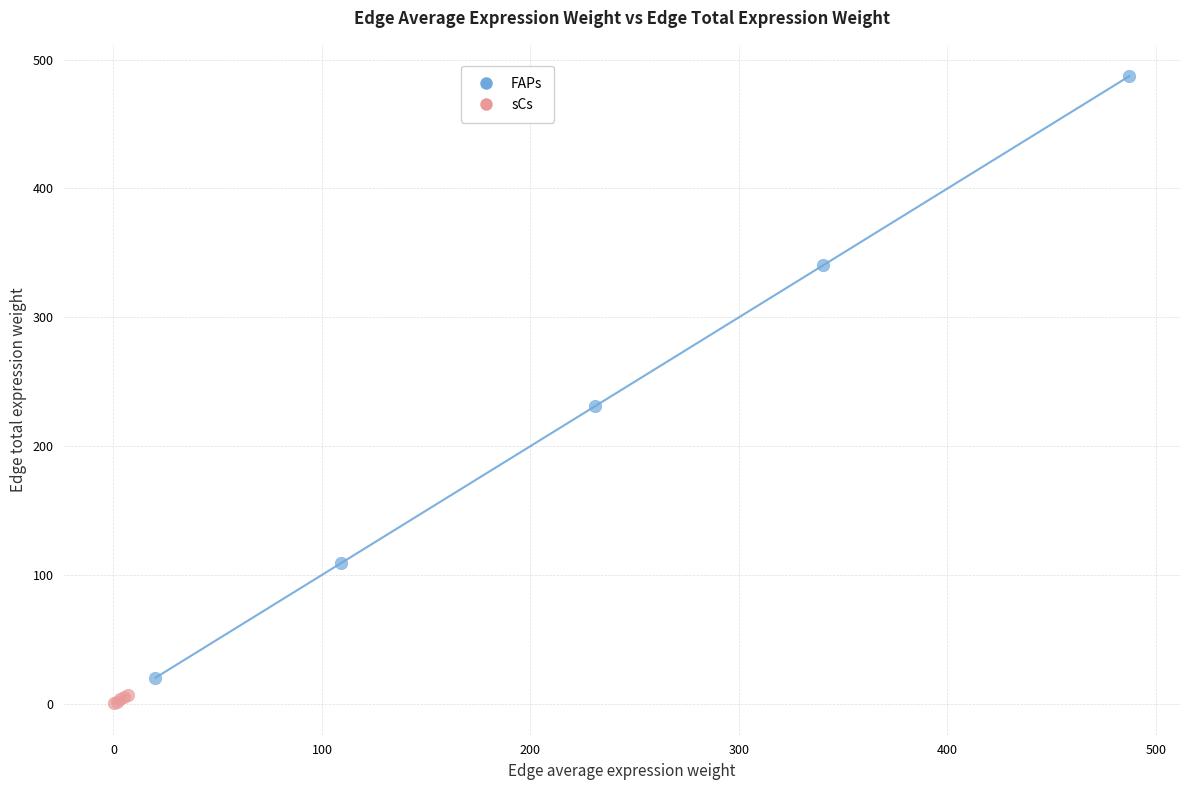

Which series has the largest Y range (max minus min)?

FAPs